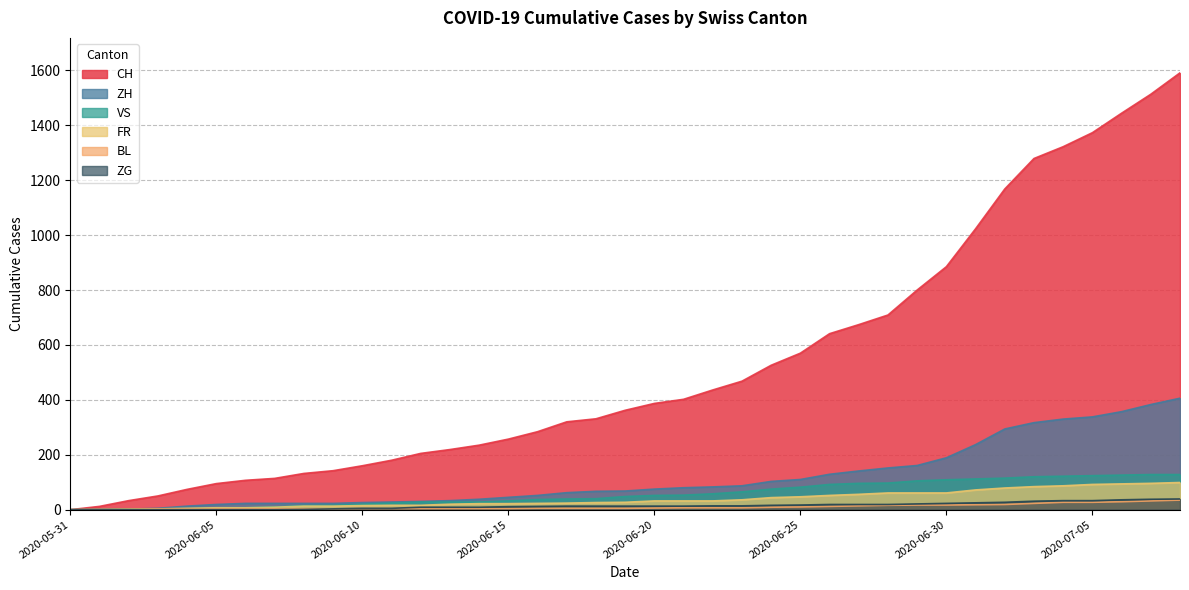

Does the chart display data point markers on the line(s)?

No